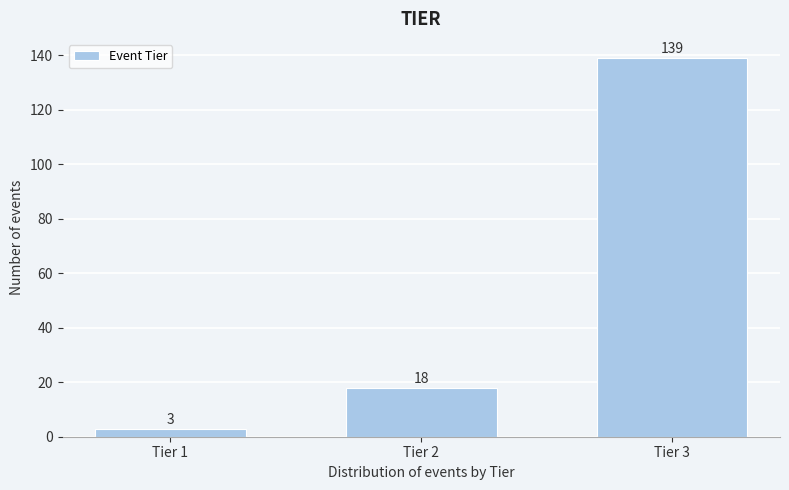

Reading right to left, list all the values displayed in this chart.

Tier 3=139	Tier 2=18	Tier 1=3